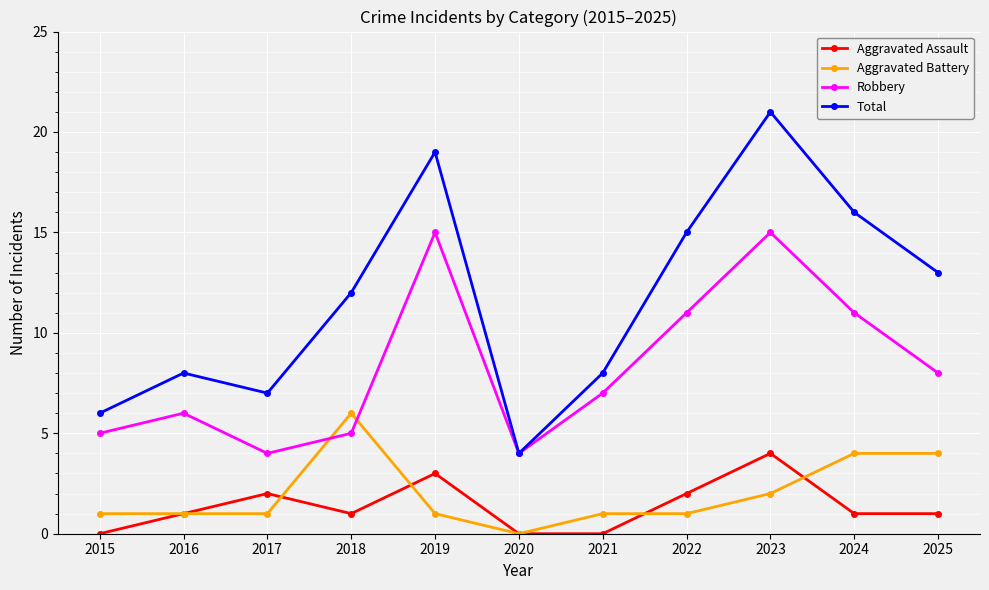

What is the spread (max minus min) of values at 2023?

19